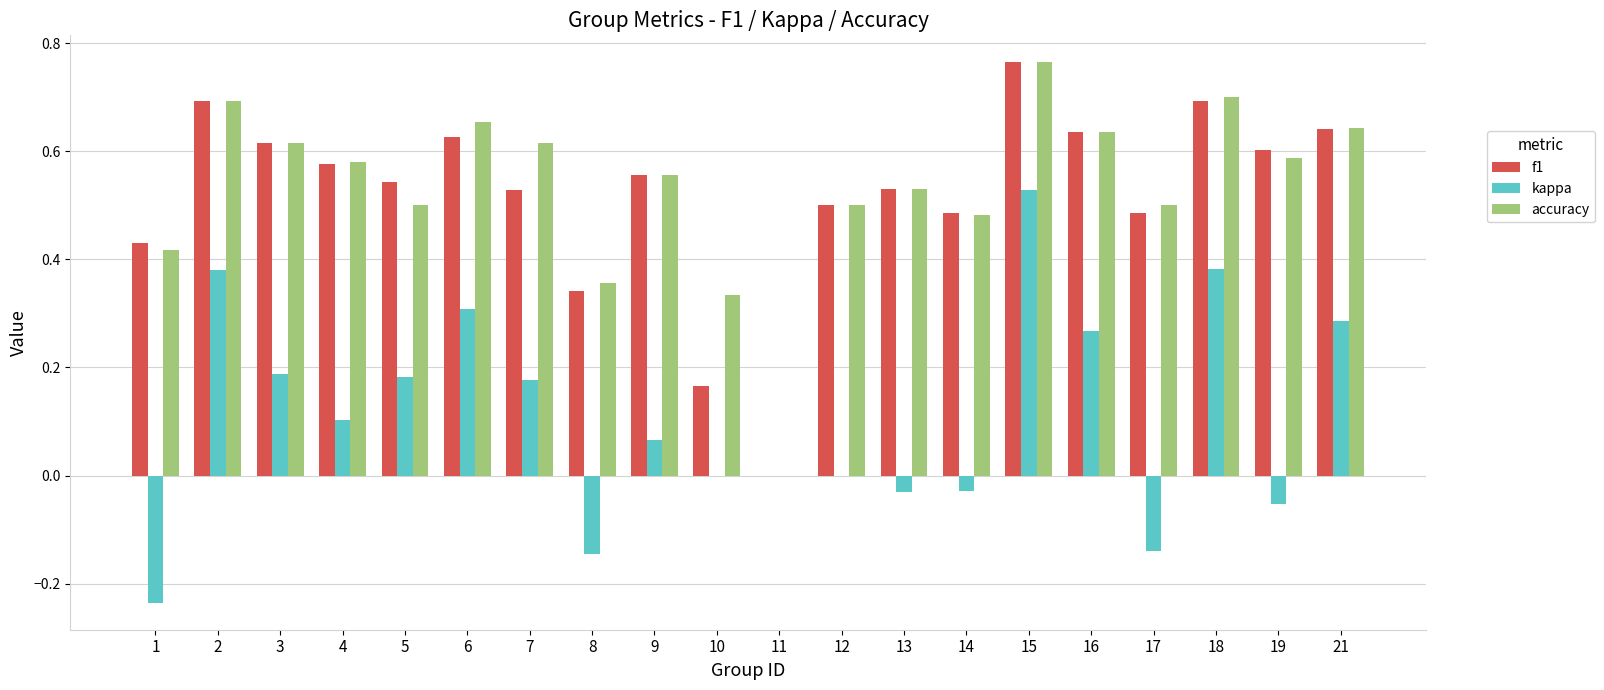

What is the sum of the f1 values at 16 and 1?

1.1